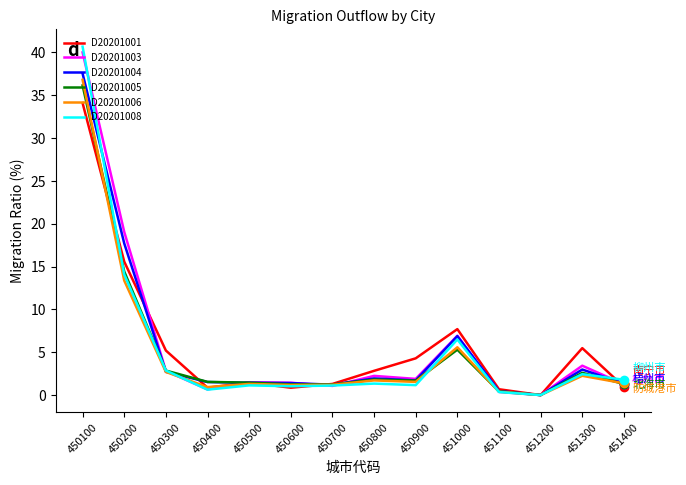

Which category has the highest value across all series?

450100